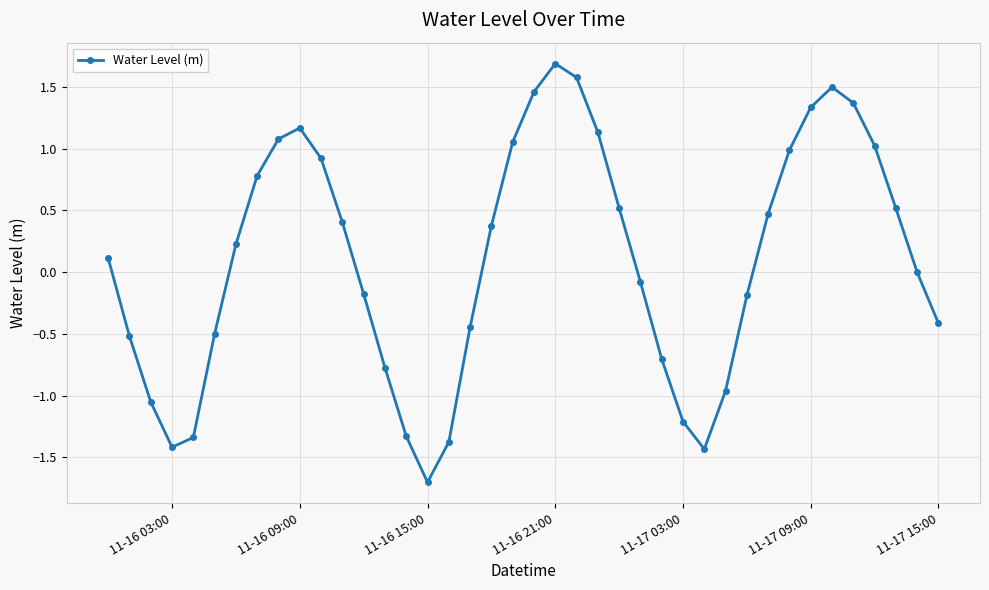

Count the number of data series in this chart.

1